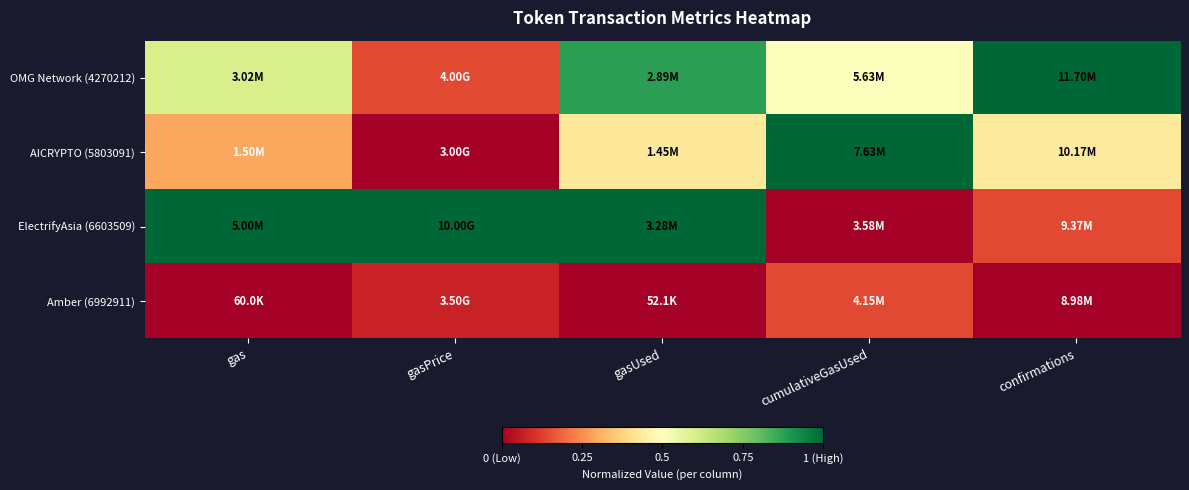

Which has a higher value, cumulativeGasUsed or gasUsed?

gasUsed